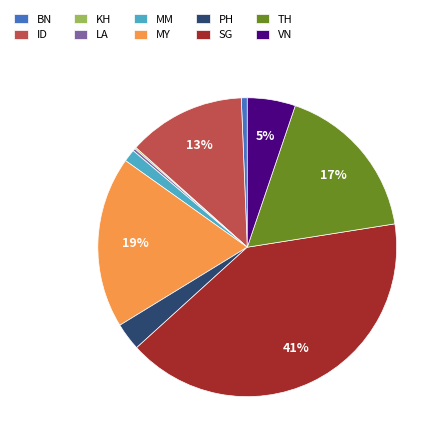

Between PH and SG, which is larger?

SG